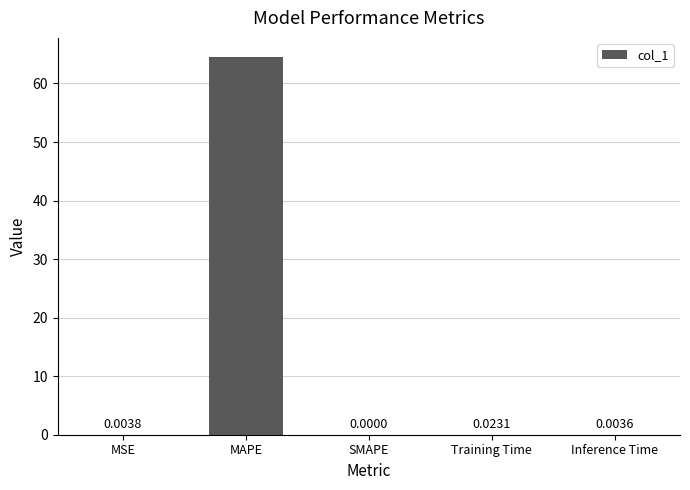

Are the bars grouped side by side (vs. stacked)?

No